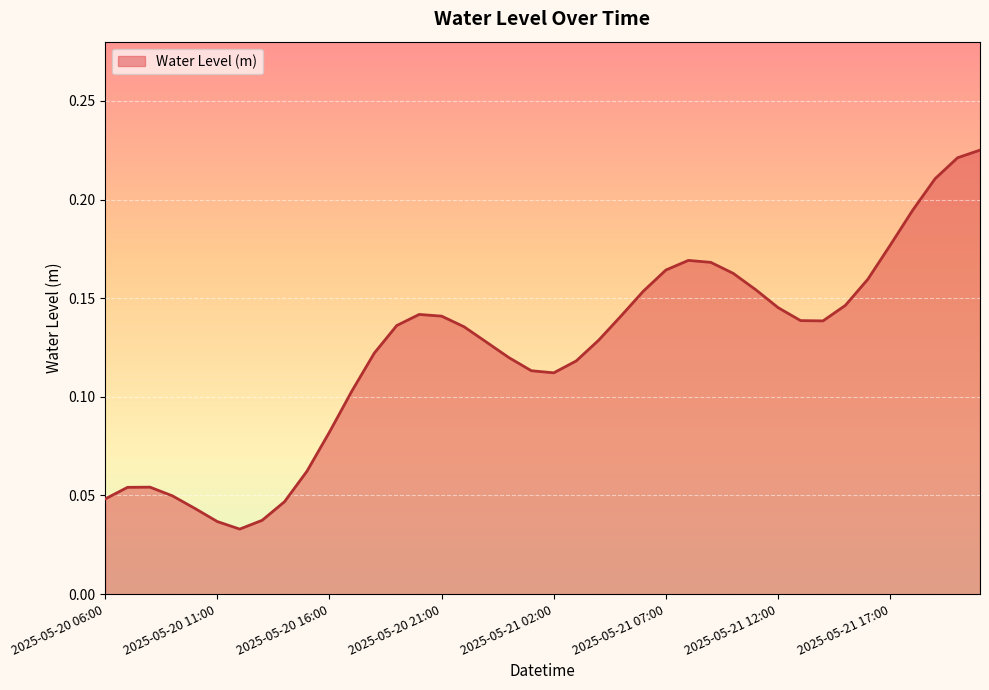

Reading left to right, extract all data points from this chart.

2025-05-20 06:00=0.0	2025-05-20 07:00=0.1	2025-05-20 08:00=0.1	2025-05-20 09:00=0.0	2025-05-20 10:00=0.0	2025-05-20 11:00=0.0	2025-05-20 12:00=0.0	2025-05-20 13:00=0.0	2025-05-20 14:00=0.0	2025-05-20 15:00=0.1	2025-05-20 16:00=0.1	2025-05-20 17:00=0.1	2025-05-20 18:00=0.1	2025-05-20 19:00=0.1	2025-05-20 20:00=0.1	2025-05-20 21:00=0.1	2025-05-20 22:00=0.1	2025-05-20 23:00=0.1	2025-05-21 00:00=0.1	2025-05-21 01:00=0.1	2025-05-21 02:00=0.1	2025-05-21 03:00=0.1	2025-05-21 04:00=0.1	2025-05-21 05:00=0.1	2025-05-21 06:00=0.2	2025-05-21 07:00=0.2	2025-05-21 08:00=0.2	2025-05-21 09:00=0.2	2025-05-21 10:00=0.2	2025-05-21 11:00=0.2	2025-05-21 12:00=0.1	2025-05-21 13:00=0.1	2025-05-21 14:00=0.1	2025-05-21 15:00=0.1	2025-05-21 16:00=0.2	2025-05-21 17:00=0.2	2025-05-21 18:00=0.2	2025-05-21 19:00=0.2	2025-05-21 20:00=0.2	2025-05-21 21:00=0.2